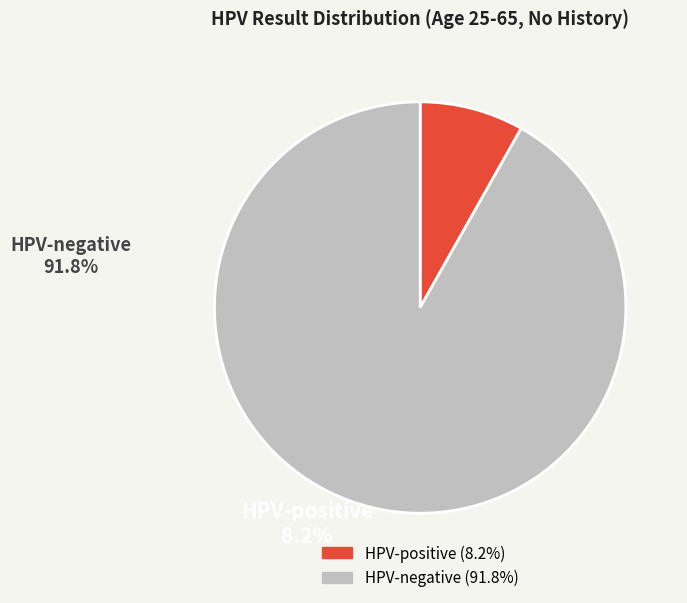

Is there any slice that represents more than half of the pie?

Yes